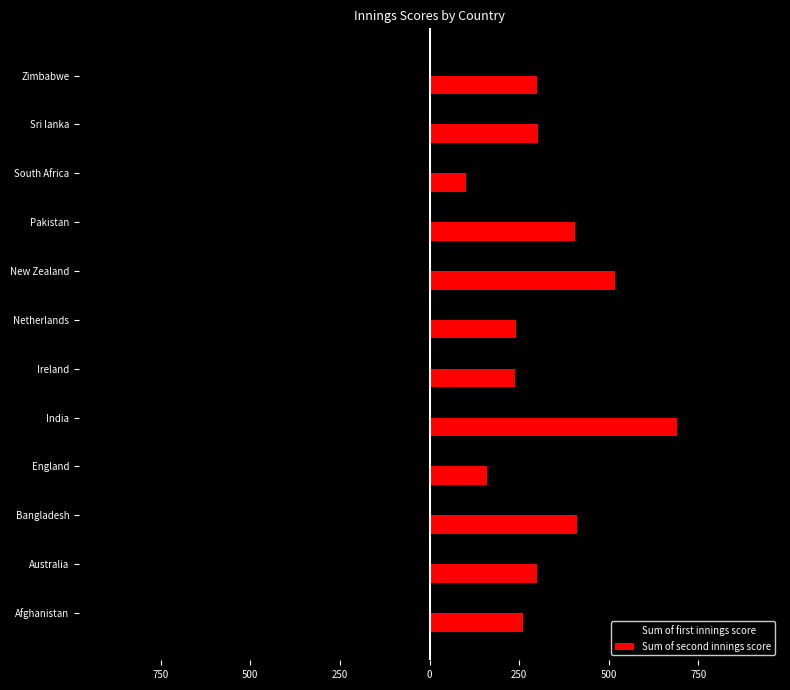

What are all the series names shown in the legend?

Sum of first innings score, Sum of second innings score